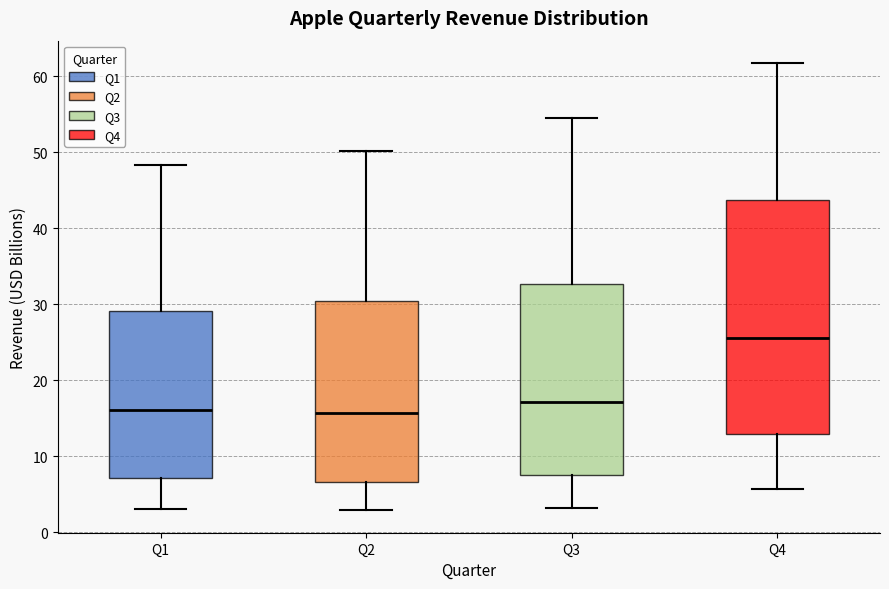

Reading left to right, transcribe this box plot: for each box, give where its median line is, the range the box spans, and where its two whiskers end, as read against the y-axis. The values are not printed on the chart, so give them approximately, as read against the axis.

Q1: median 16, box 7 to 29, whiskers 3 to 48
Q2: median 16, box 7 to 30, whiskers 3 to 50
Q3: median 17, box 8 to 33, whiskers 3 to 54
Q4: median 26, box 13 to 44, whiskers 6 to 62